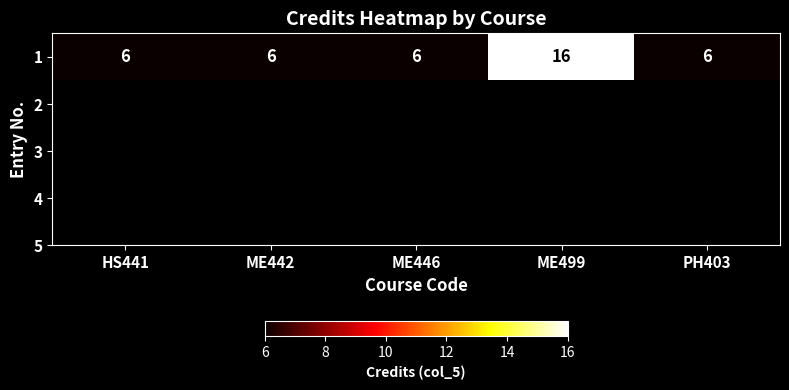

Count the number of data series in this chart.

1